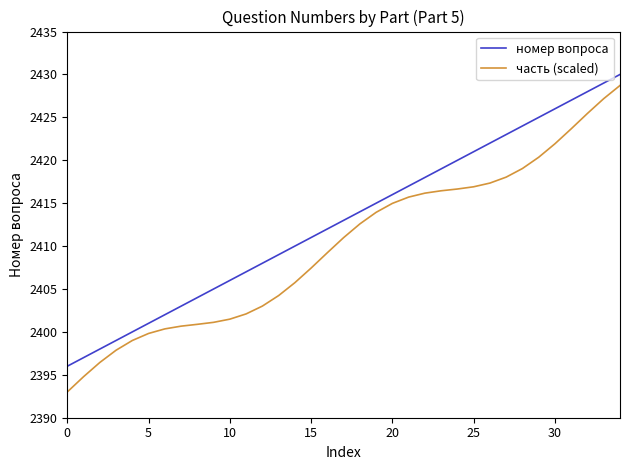

True or false: часть (scaled) and номер вопроса cross at least once.

False